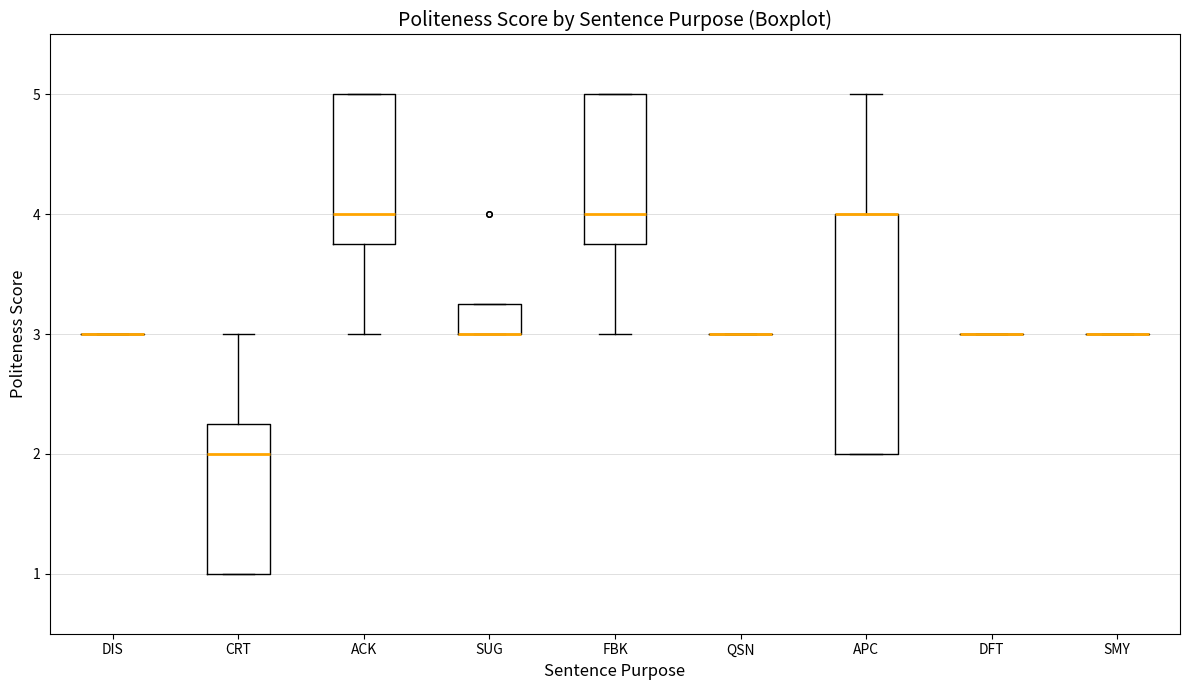

Where is the lower edge of the box for SUG on the y-axis? The values are not printed on the chart, so give them approximately, as read against the axis.

3.0